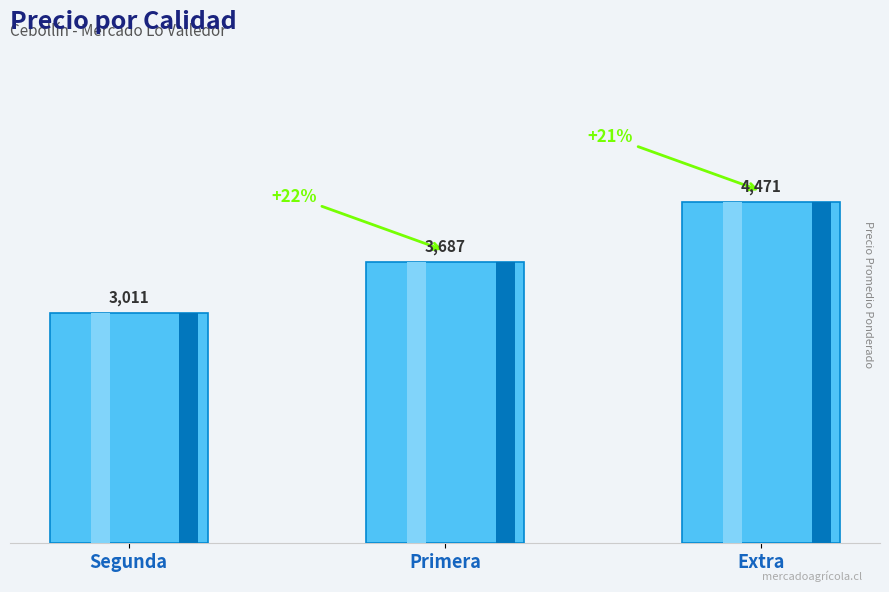

Count the number of categories in the chart.

3